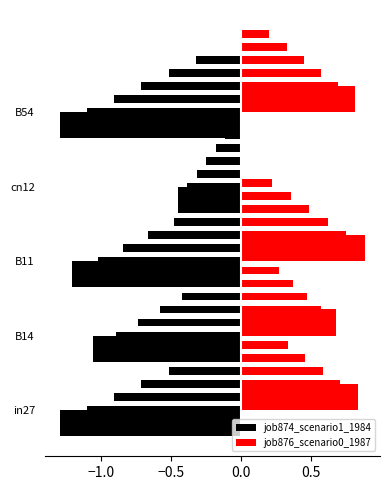

True or false: job876_scenario0_1987 has a value of 0.0 at cn12.

True